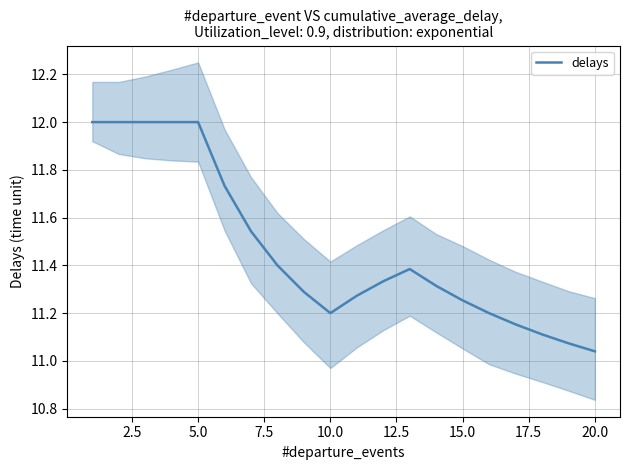

The delays series shows 11.2 at 10.0. True or false?

True